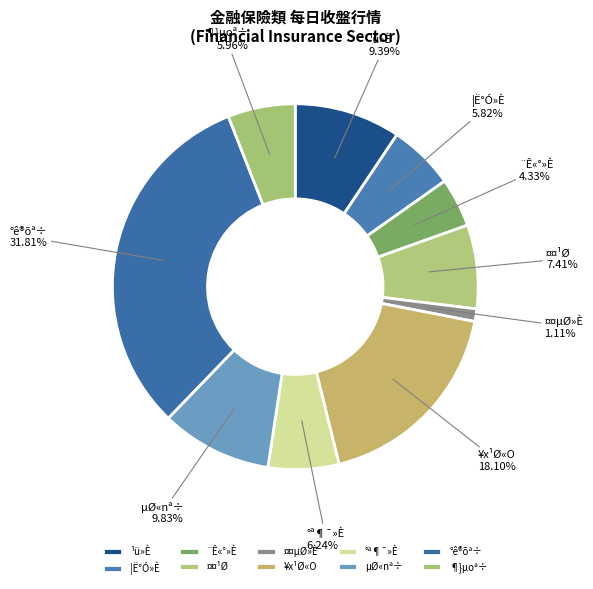

Between µØ«nª÷ and ¤¤¹Ø, which is larger?

µØ«nª÷